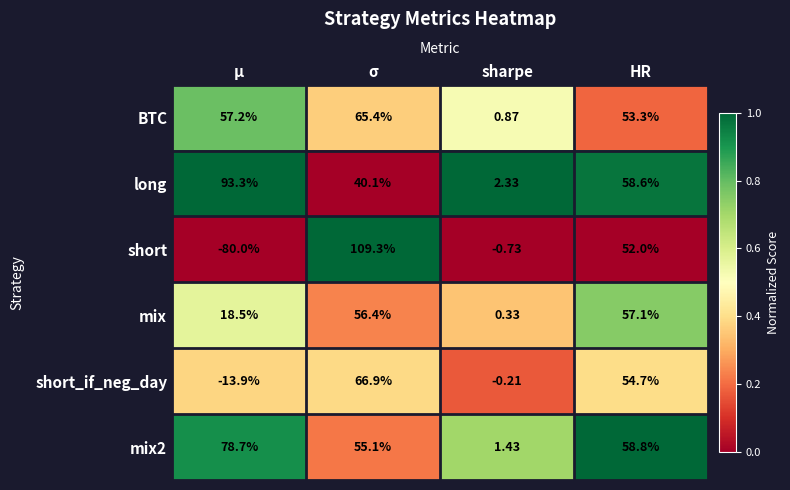

Rank the categories by BTC value from highest to lowest.

σ, μ, HR, sharpe